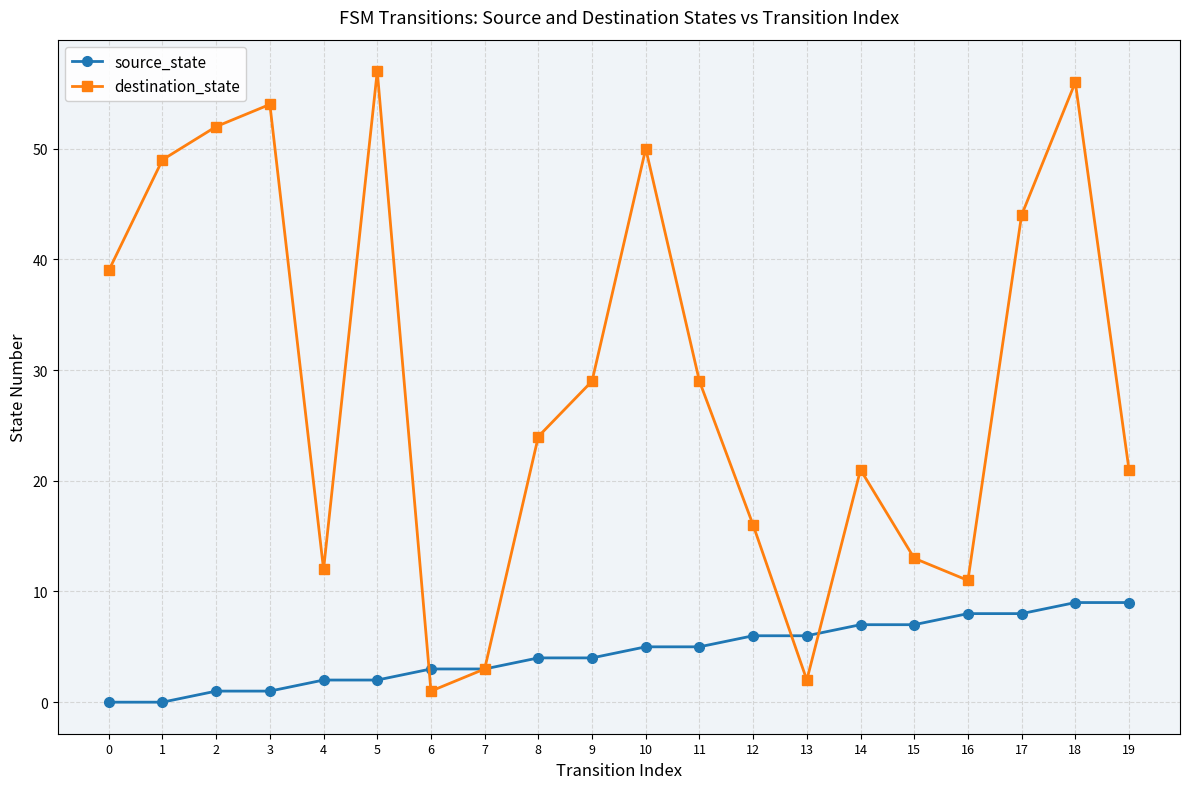

True or false: destination_state and source_state cross at least once.

True